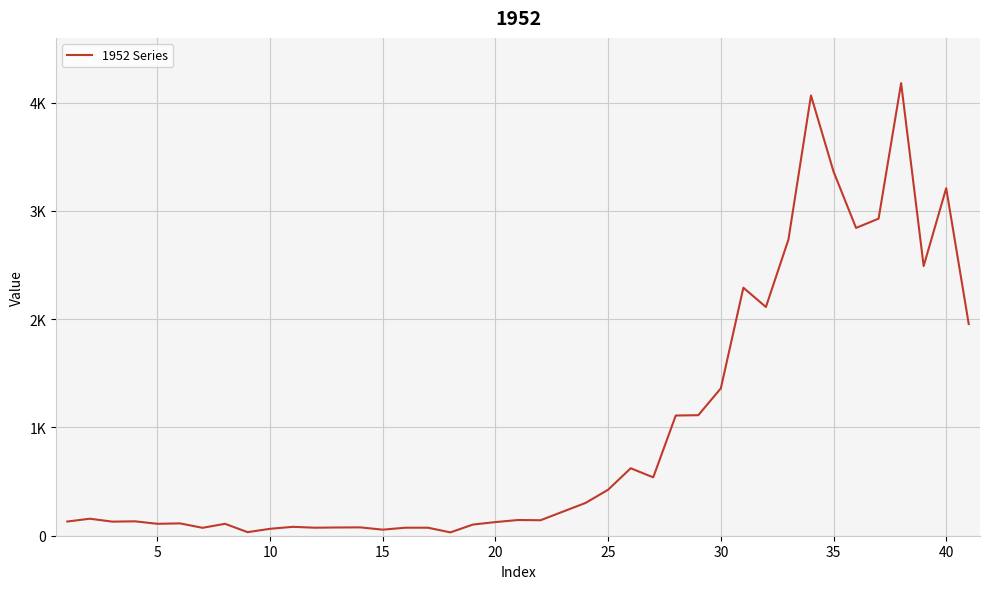

Is this an area chart (filled region under the line)?

No